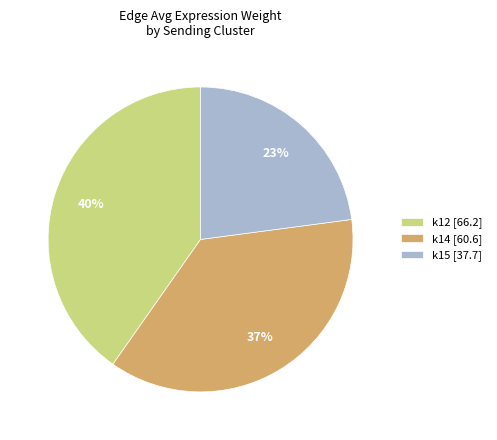

Which has a higher value, k15 [37.7] or k12 [66.2]?

k12 [66.2]